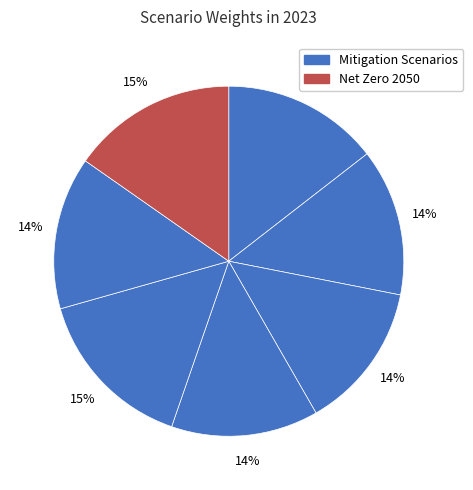

To the nearest percent, what is the average slice percentage?

14%